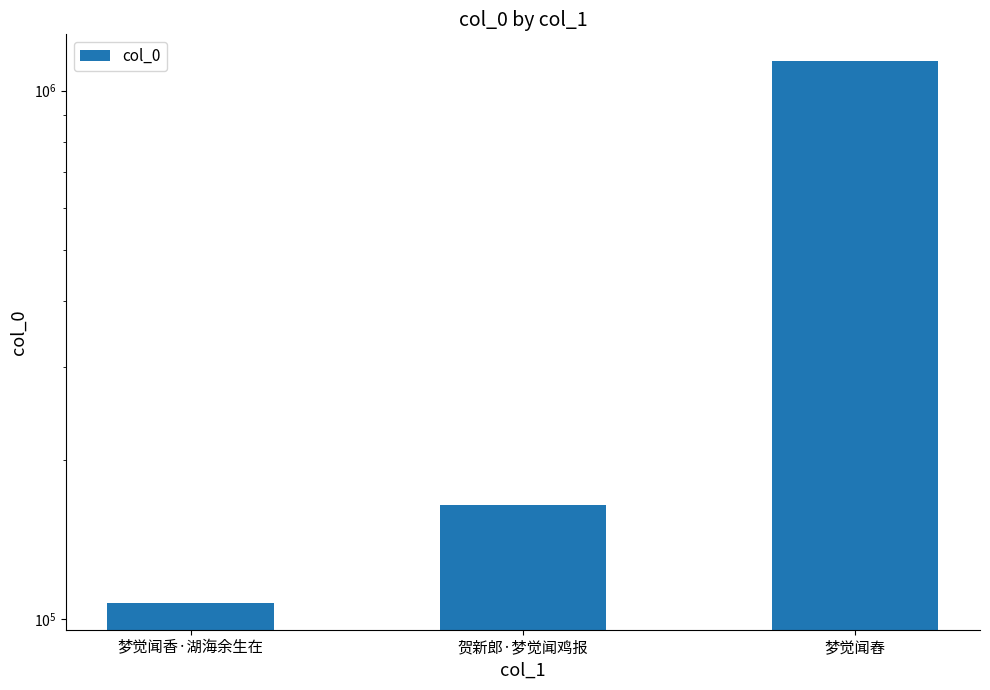

How many data points are less than 164121?

1